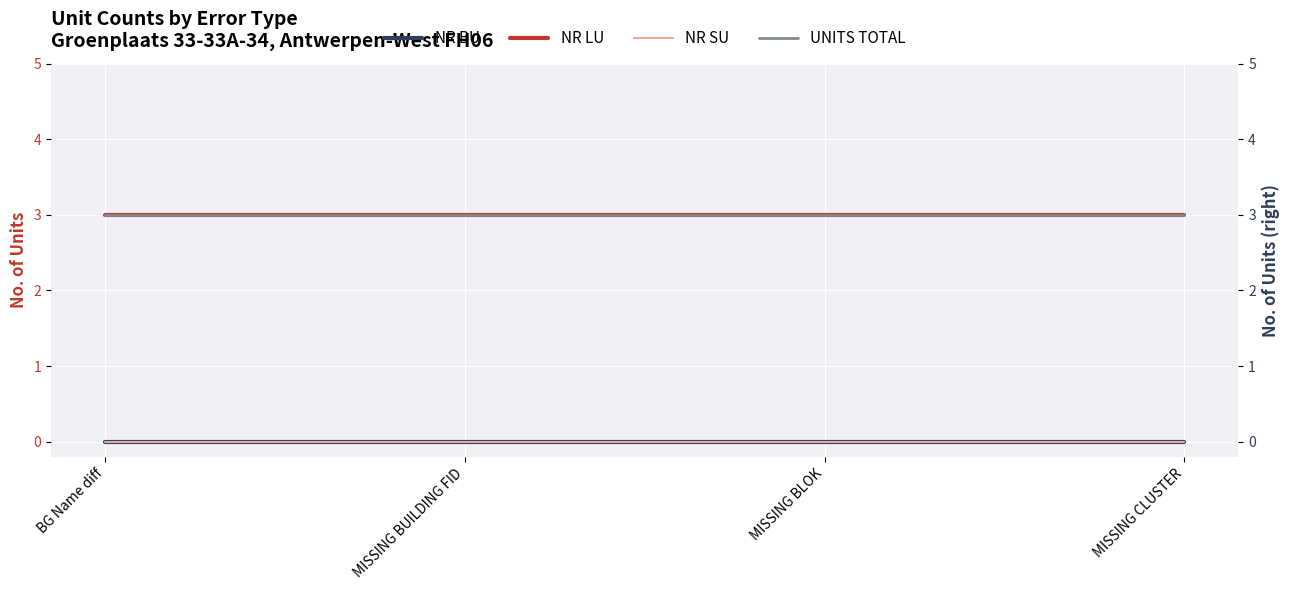

At MISSING BLOK, list the series in order from largest to smallest.

NR LU, UNITS TOTAL, NR BU, NR SU